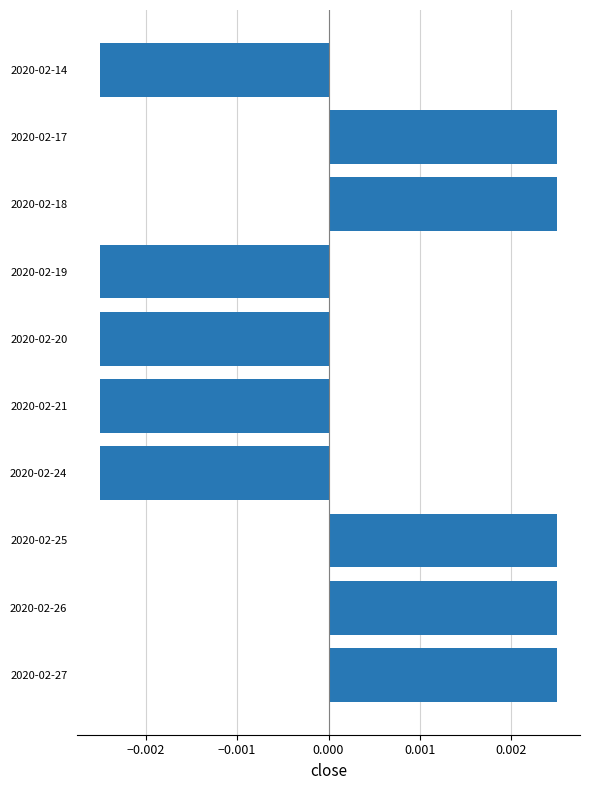

How many bars are there in total?

10